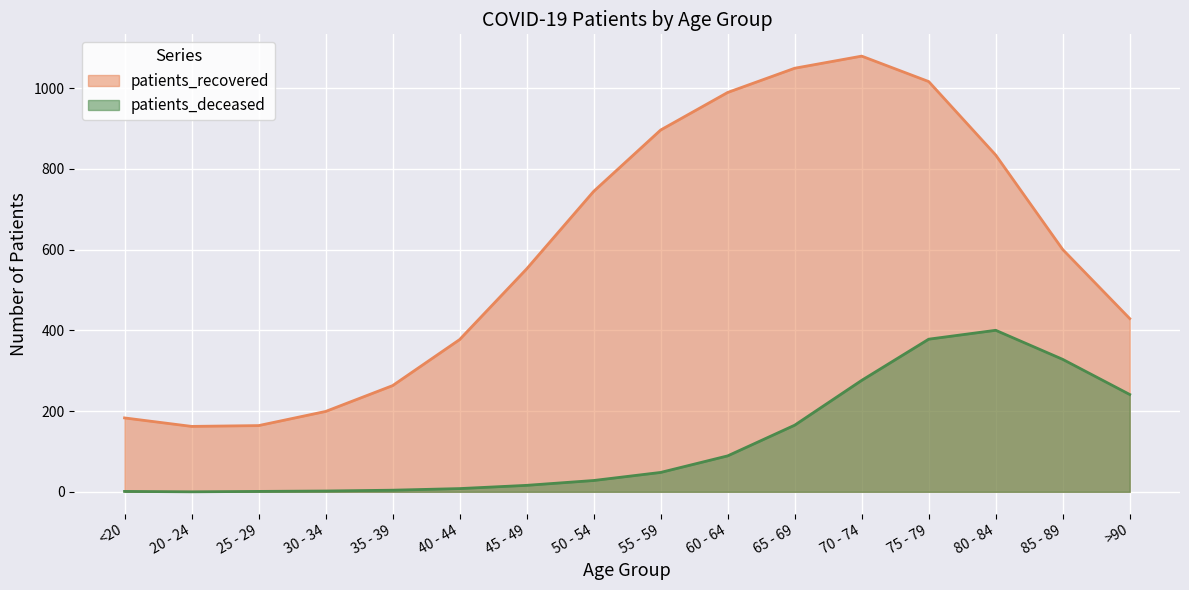

What is the difference between the values at >90 and 40 - 44?

52